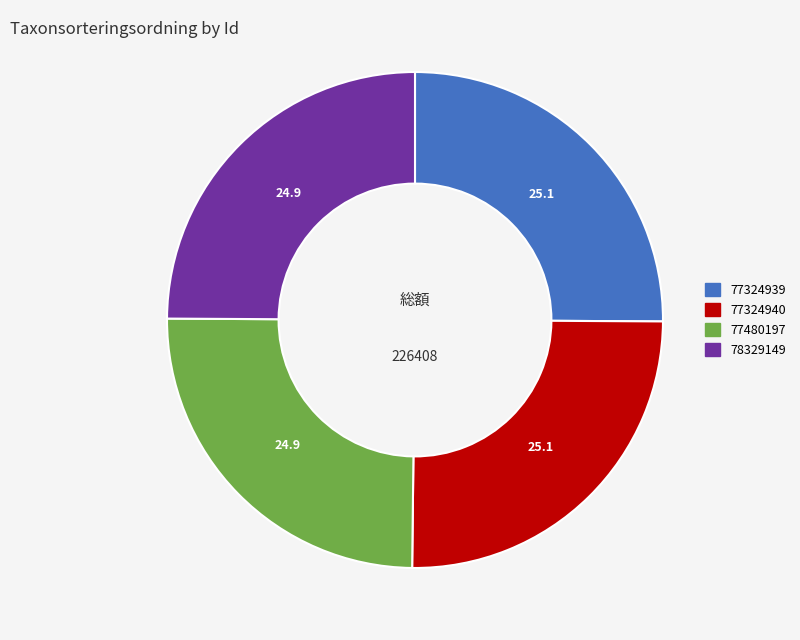

Is 78329149 the majority of the pie?

No